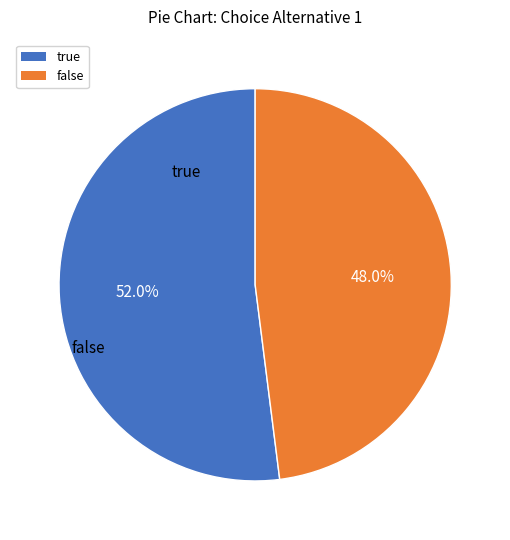

Does any single category account for the majority?

Yes